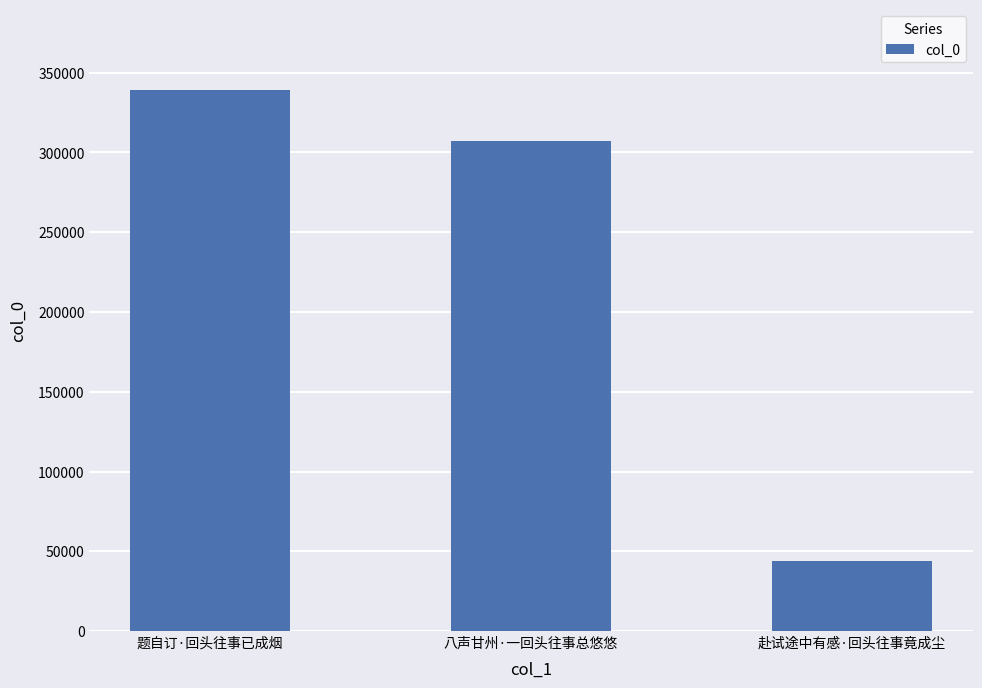

Does the chart contain stacked bars?

No